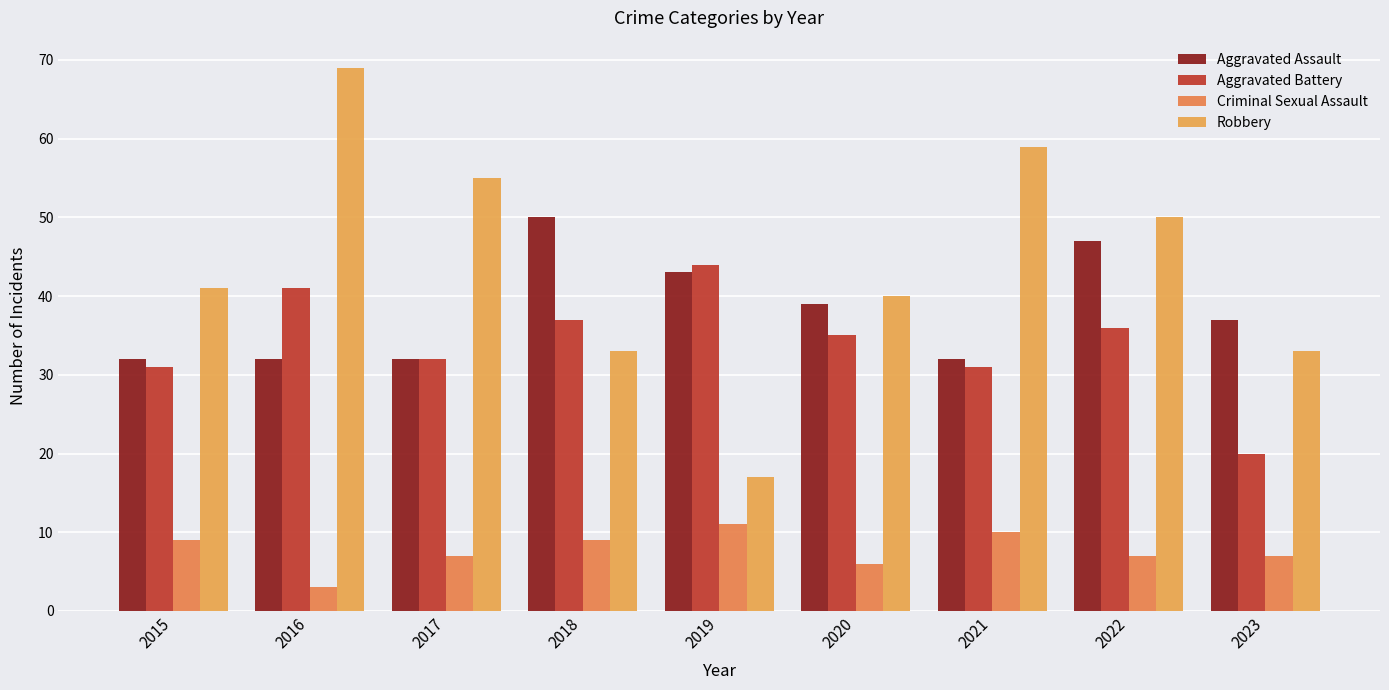

At which label is Aggravated Battery closest to 32?

2017